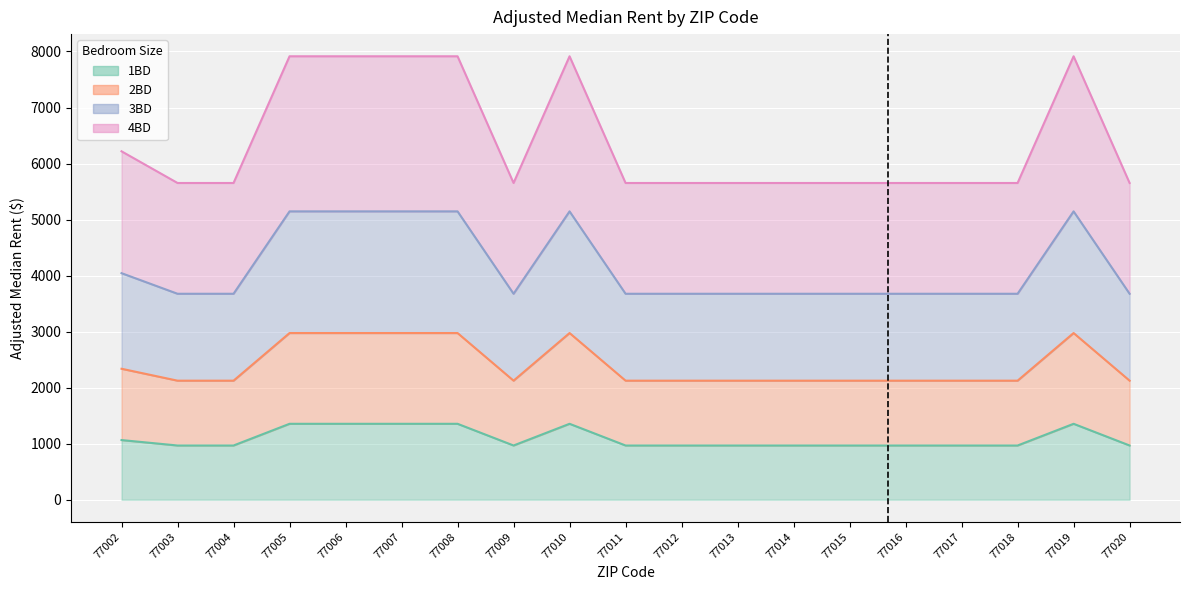

Between 77011 and 77014, which is larger?

77011